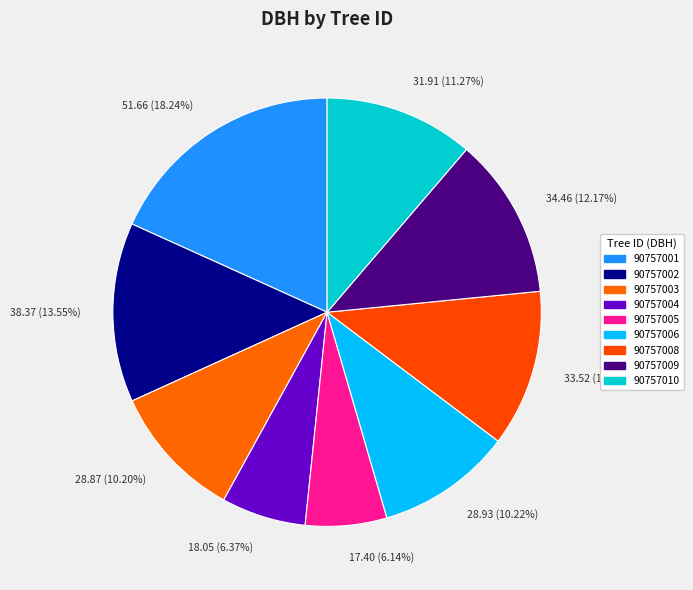

How many segments does this pie chart have?

9